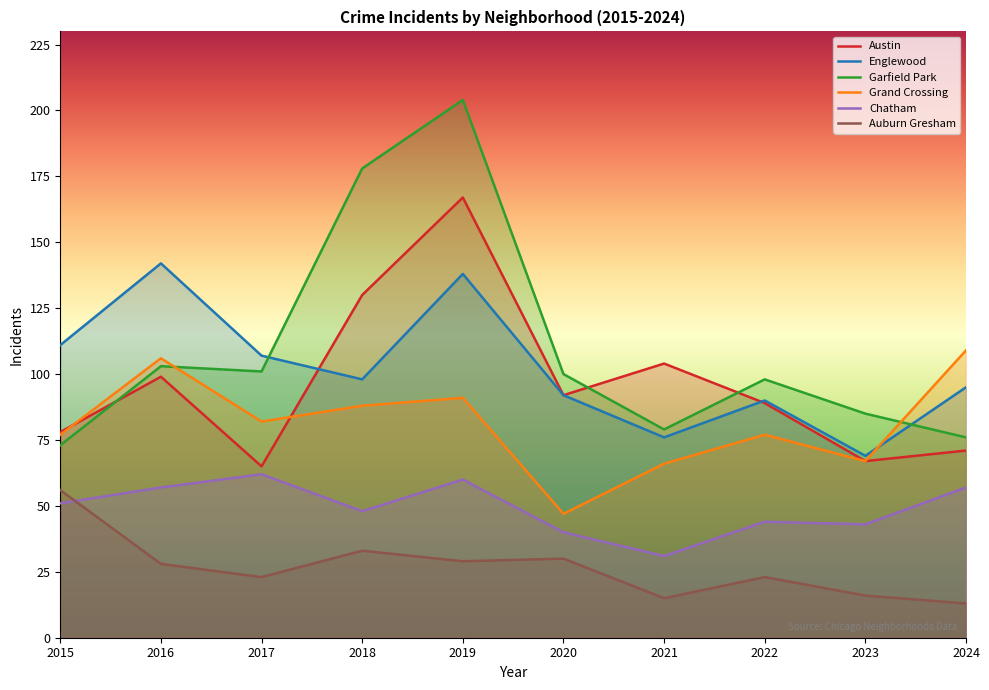

What is the greatest value displayed?

204